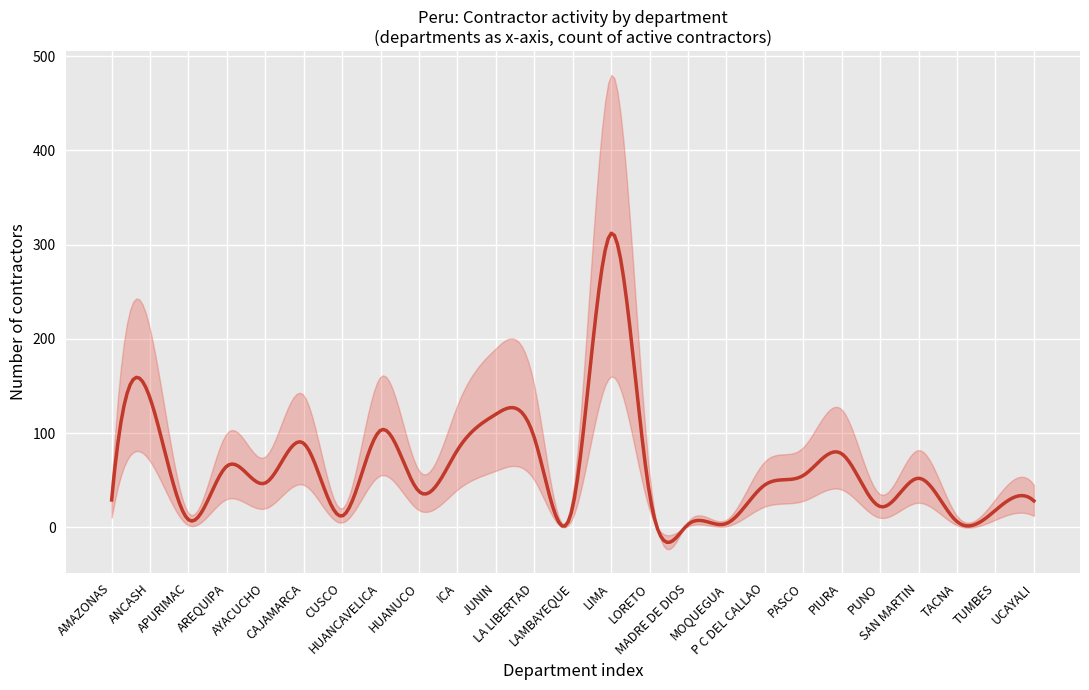

Between HUANCAVELICA and UCAYALI, which is larger?

HUANCAVELICA